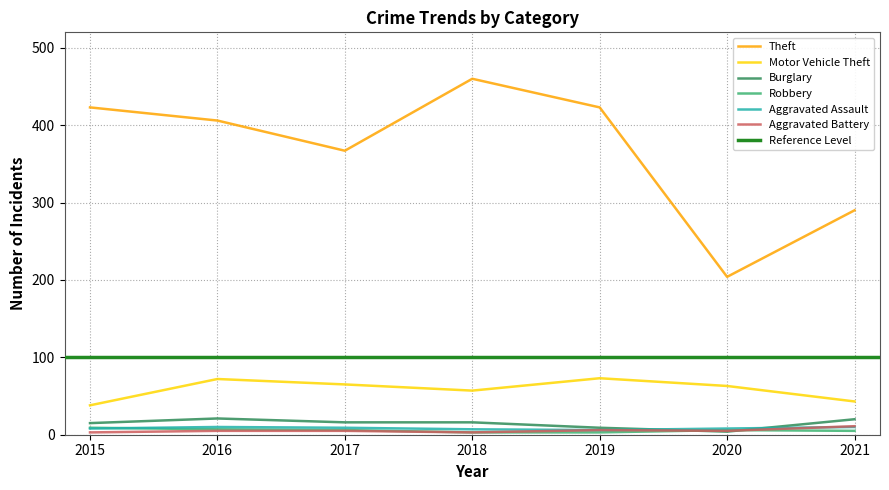

At which category is the sum across all series the highest?

2018